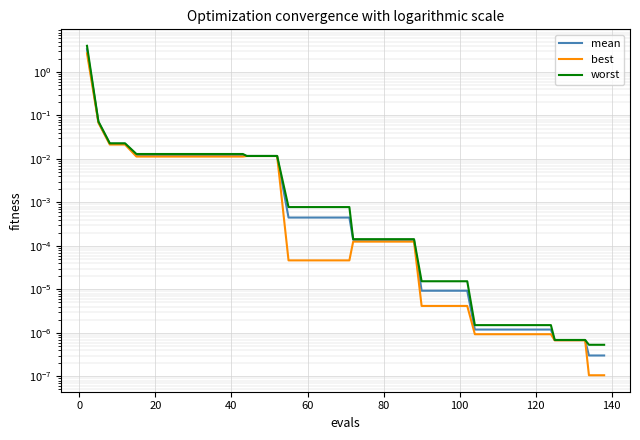

Which series has the largest range (max minus min)?

worst